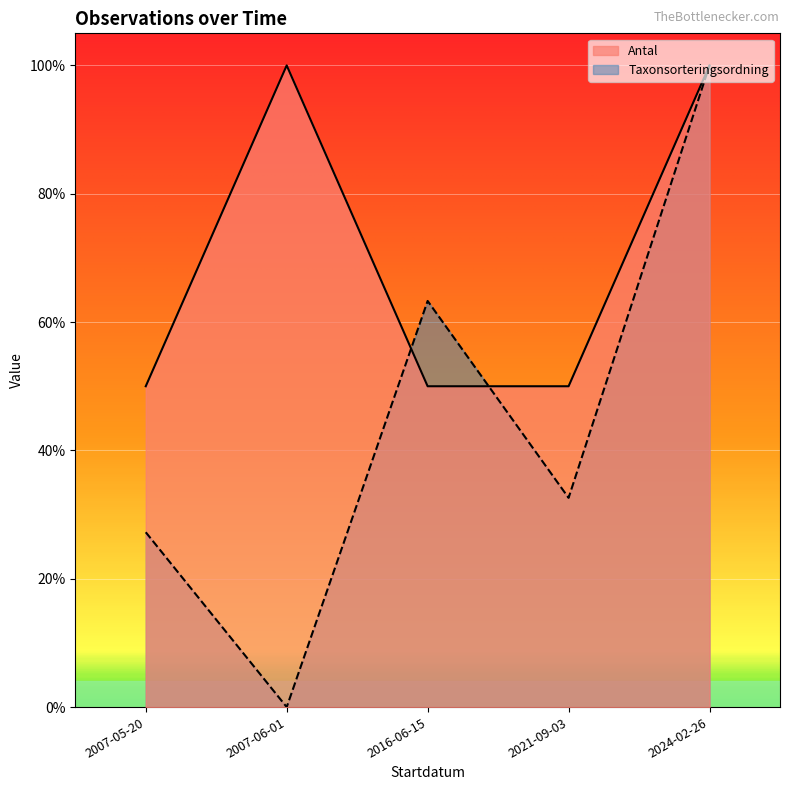

In Taxonsorteringsordning, how many points are higher than both neighbors (excluding endpoints)?

1